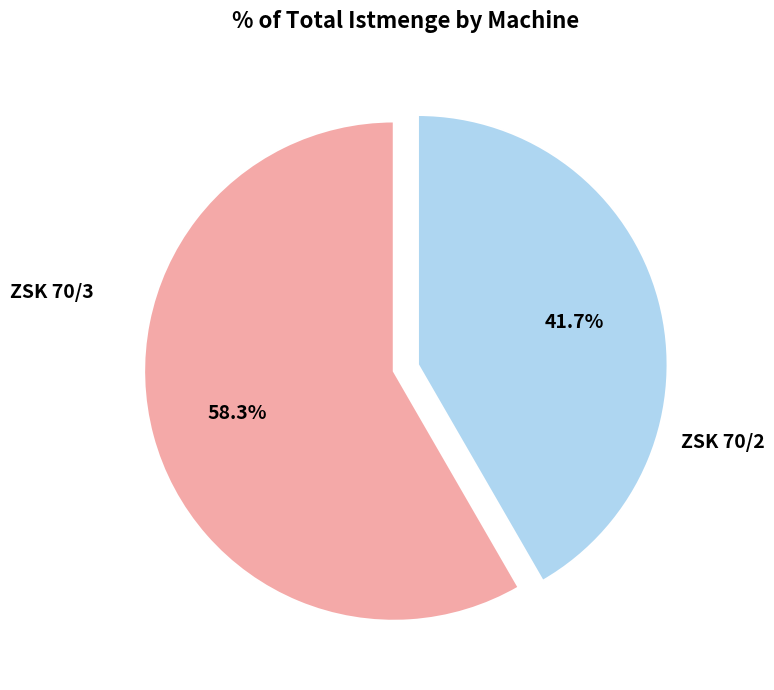

To the nearest percent, what portion does ZSK 70/2 represent?

42%